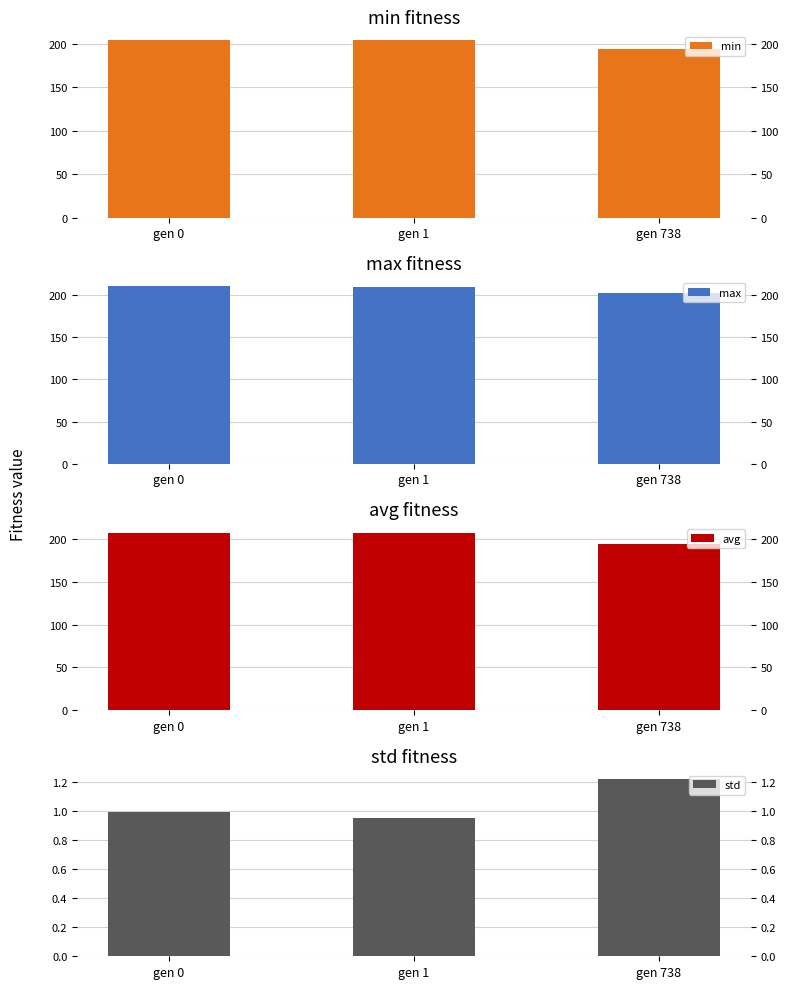

What is the highest value of the std series?

1.2